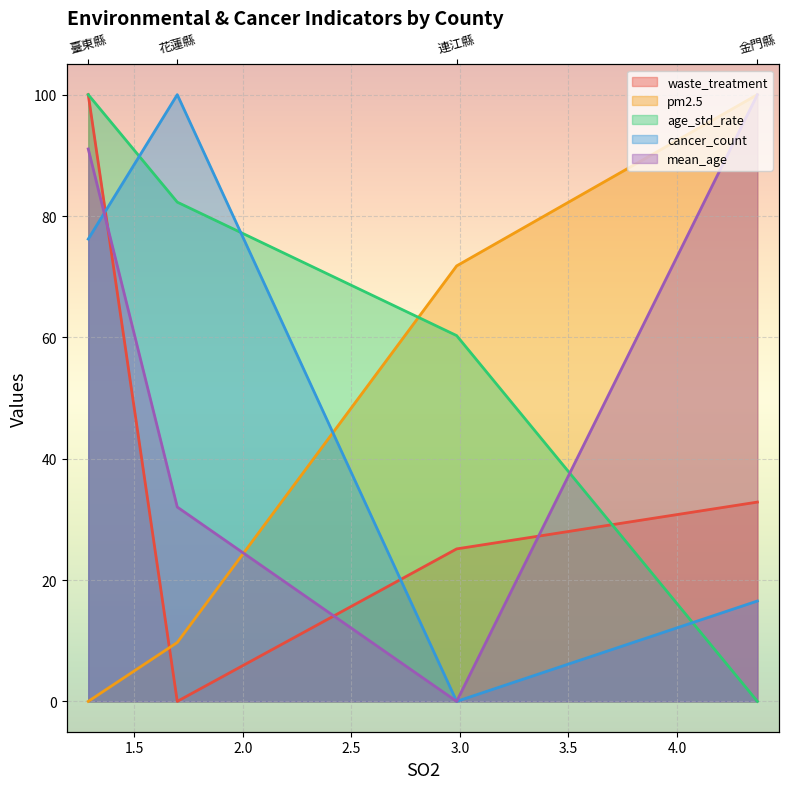

What is the value of the pm2.5 point at the 2nd from the left?

9.7